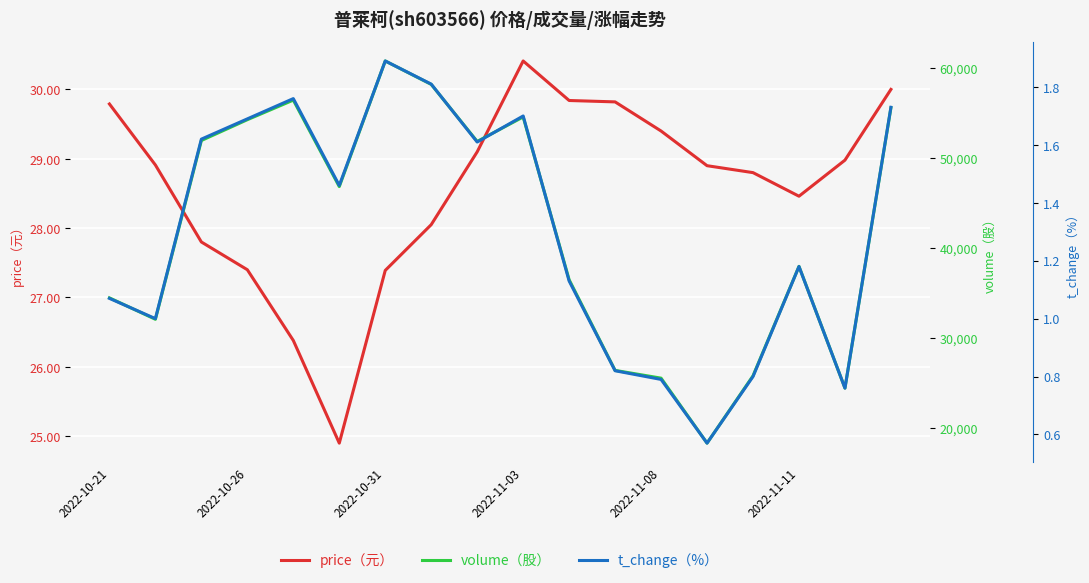

What is the maximum value for volume（股）?

60799.0